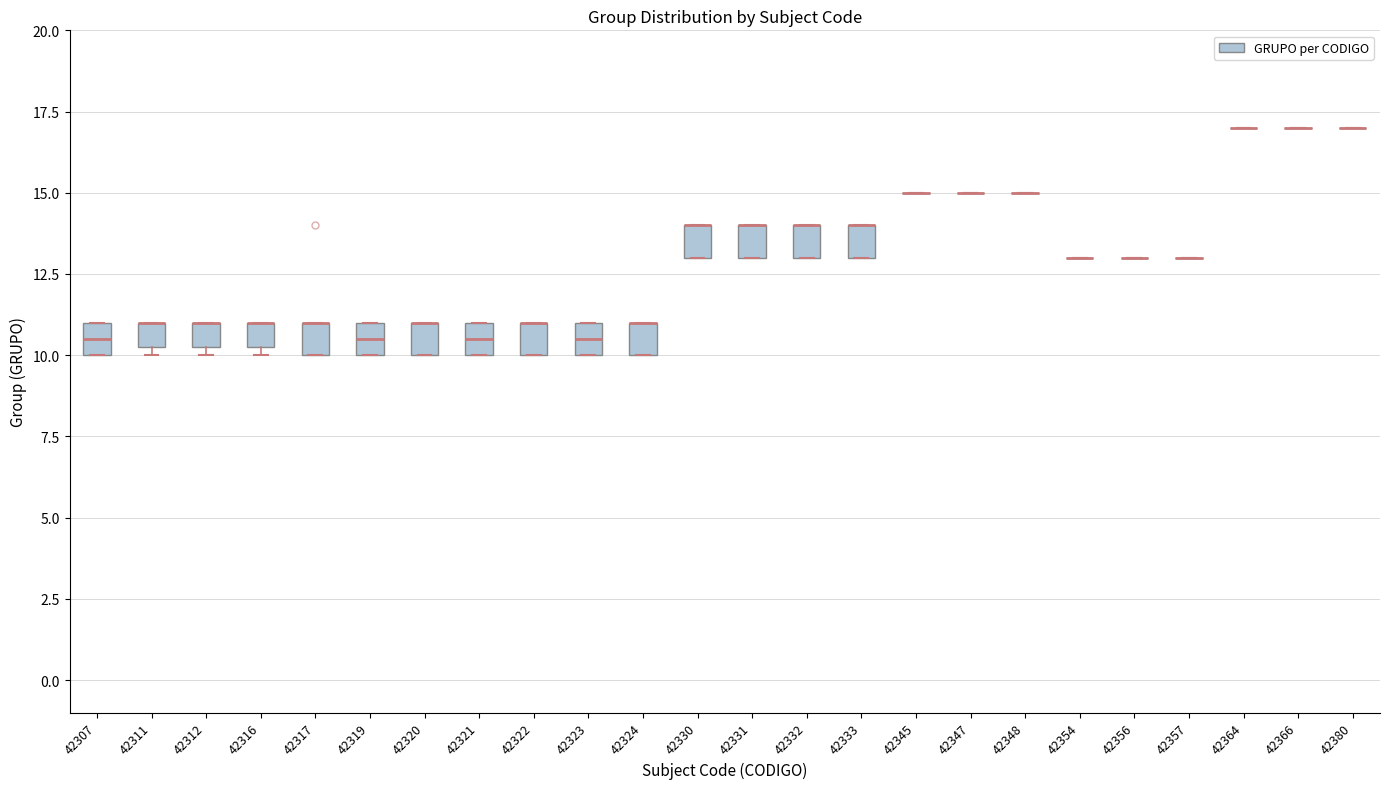

Reading left to right, read every box against the y-axis: the position of its median line, the range the box covers, and the ends of its whiskers. The values are not printed on the chart, so give them approximately, as read against the axis.

42307: median 10.5, box 10.0 to 11.0, whiskers 10.0 to 11.0
42311: median 11.0 (drawn on the box's upper edge), box 10.5 to 11.0, whiskers 10.0 to 11.0
42312: median 11.0 (drawn on the box's upper edge), box 10.5 to 11.0, whiskers 10.0 to 11.0
42316: median 11.0 (drawn on the box's upper edge), box 10.5 to 11.0, whiskers 10.0 to 11.0
42317: median 11.0 (drawn on the box's upper edge), box 10.0 to 11.0, whiskers 10.0 to 11.0
42319: median 10.5, box 10.0 to 11.0, whiskers 10.0 to 11.0
42320: median 11.0 (drawn on the box's upper edge), box 10.0 to 11.0, whiskers 10.0 to 11.0
42321: median 10.5, box 10.0 to 11.0, whiskers 10.0 to 11.0
42322: median 11.0 (drawn on the box's upper edge), box 10.0 to 11.0, whiskers 10.0 to 11.0
42323: median 10.5, box 10.0 to 11.0, whiskers 10.0 to 11.0
42324: median 11.0 (drawn on the box's upper edge), box 10.0 to 11.0, whiskers 10.0 to 11.0
42330: median 14.0 (drawn on the box's upper edge), box 13.0 to 14.0, whiskers 13.0 to 14.0
42331: median 14.0 (drawn on the box's upper edge), box 13.0 to 14.0, whiskers 13.0 to 14.0
42332: median 14.0 (drawn on the box's upper edge), box 13.0 to 14.0, whiskers 13.0 to 14.0
42333: median 14.0 (drawn on the box's upper edge), box 13.0 to 14.0, whiskers 13.0 to 14.0
42345: box collapsed to a line at 15.0, whiskers 15.0 to 15.0
42347: box collapsed to a line at 15.0, whiskers 15.0 to 15.0
42348: box collapsed to a line at 15.0, whiskers 15.0 to 15.0
42354: box collapsed to a line at 13.0, whiskers 13.0 to 13.0
42356: box collapsed to a line at 13.0, whiskers 13.0 to 13.0
42357: box collapsed to a line at 13.0, whiskers 13.0 to 13.0
42364: box collapsed to a line at 17.0, whiskers 17.0 to 17.0
42366: box collapsed to a line at 17.0, whiskers 17.0 to 17.0
42380: box collapsed to a line at 17.0, whiskers 17.0 to 17.0